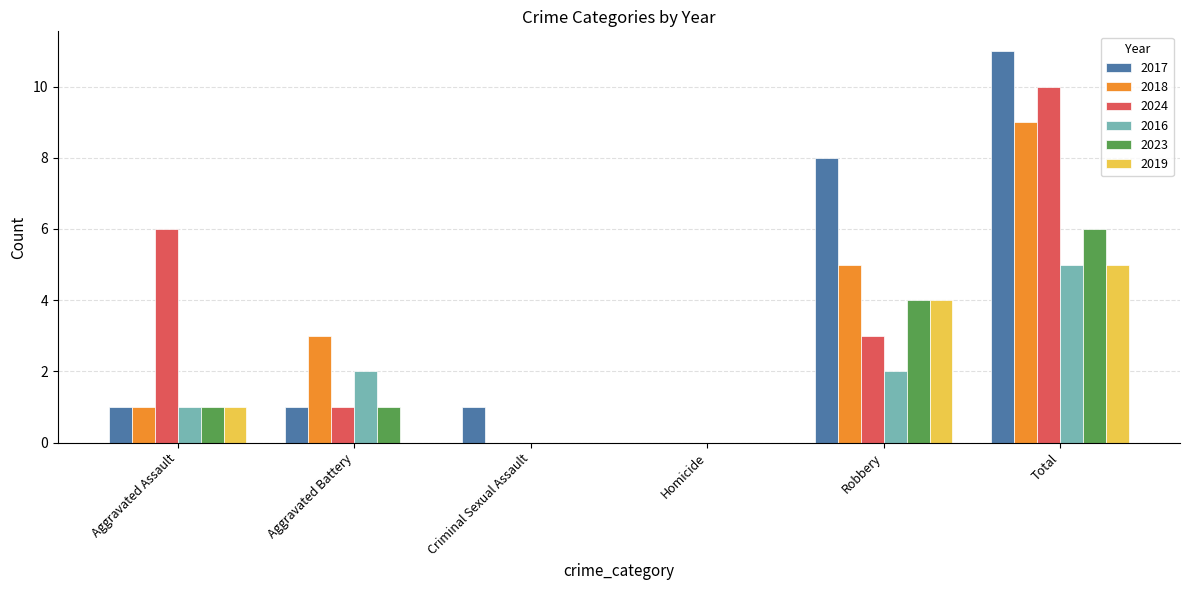

True or false: 2016 has a value of 5 at Total.

True